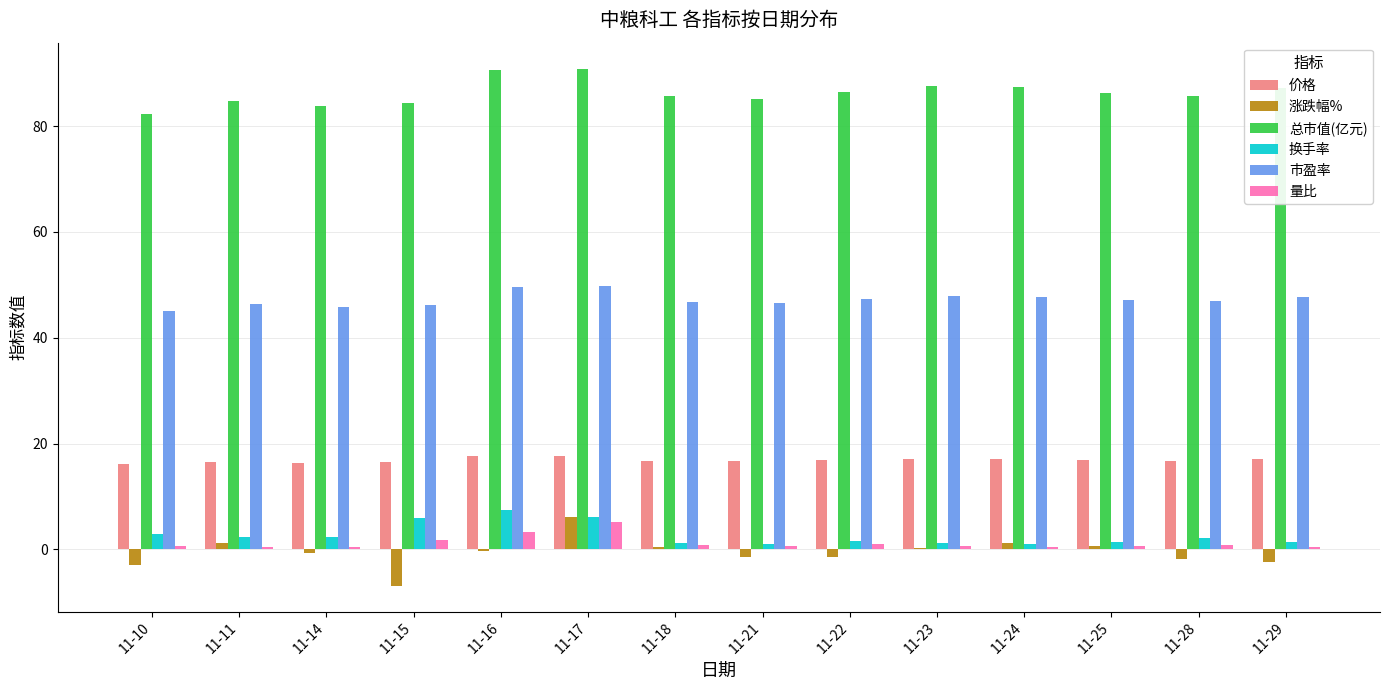

Is the value of 涨跌幅% at 11-24 greater than the value of 价格 at 11-18?

No